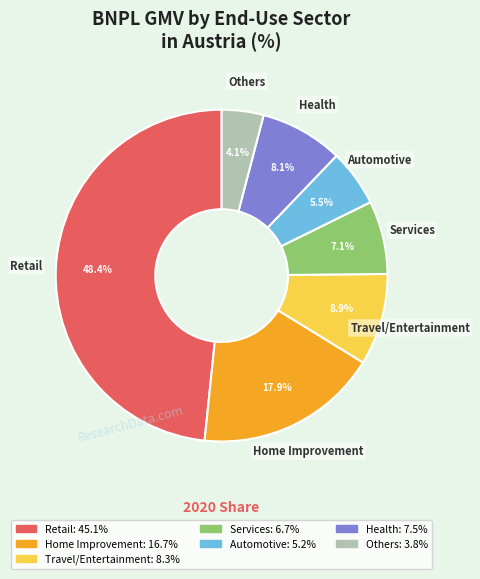

To the nearest percent, what is the difference between the Automotive and Health slice percentages?

3%